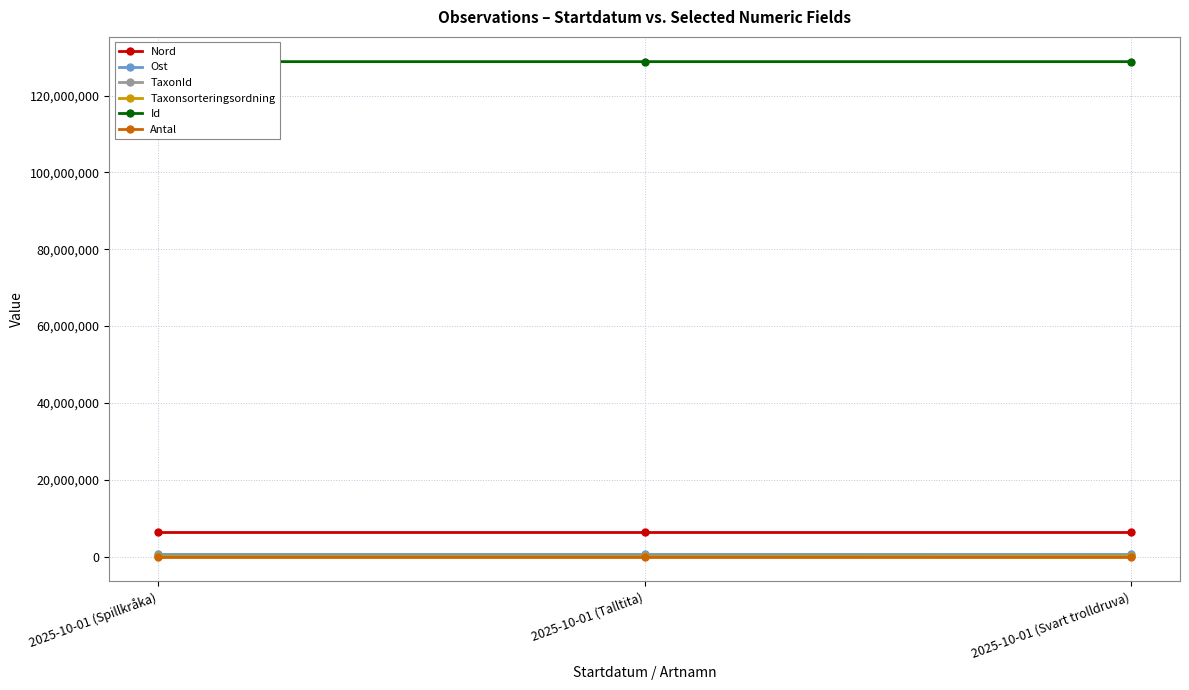

Count the Nord values in the range 6433483 to 6433499.

3